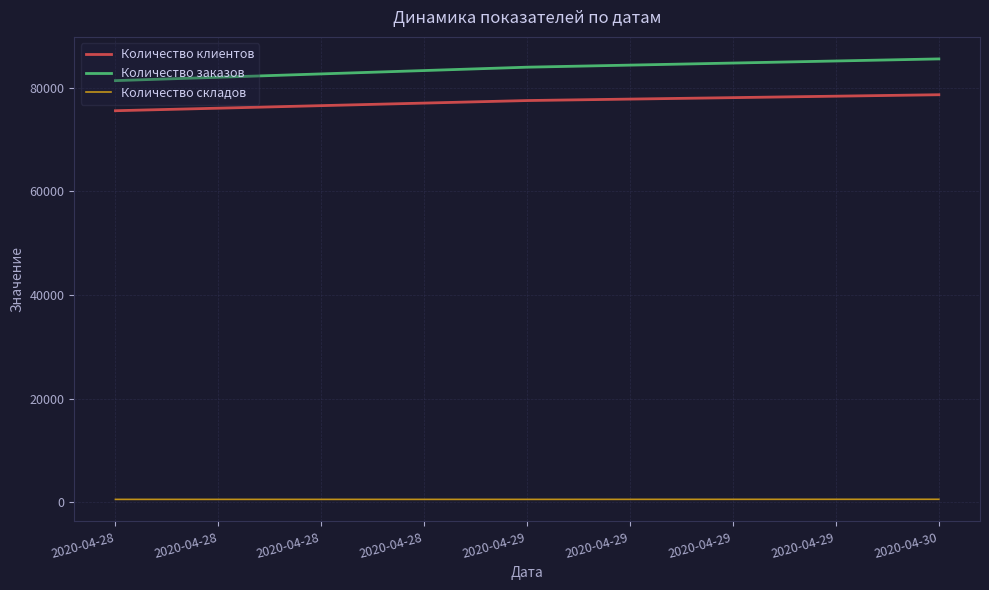

What is the difference between the maximum and minimum values in the Количество заказов series?

4189